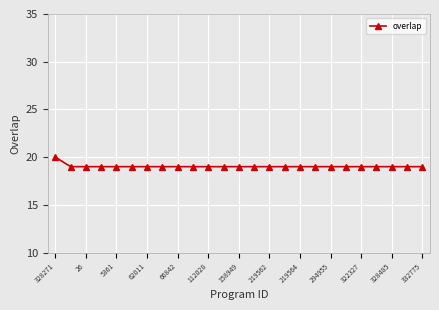

What is the sum of all values?

476